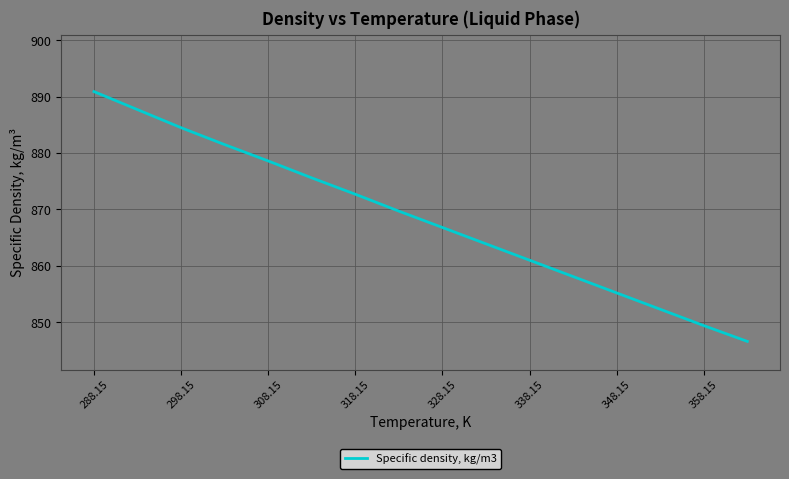

What is the difference between the maximum and minimum values?

44.3